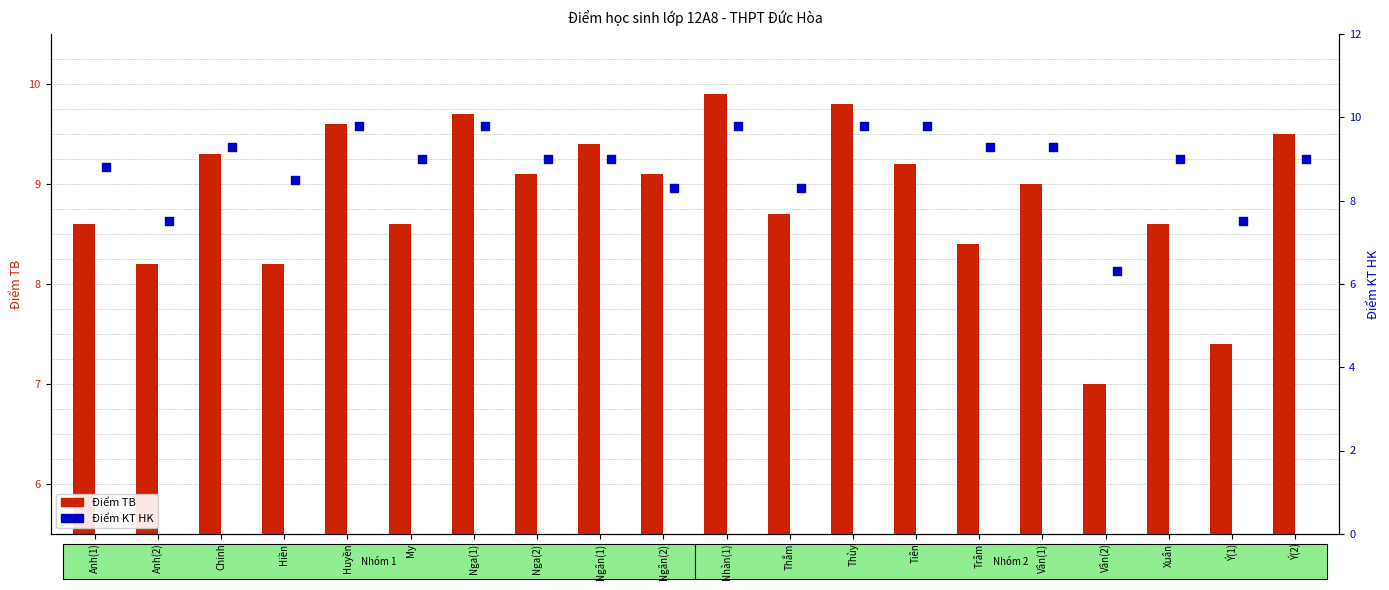

What is the total value across all series at Tiên?

19.0